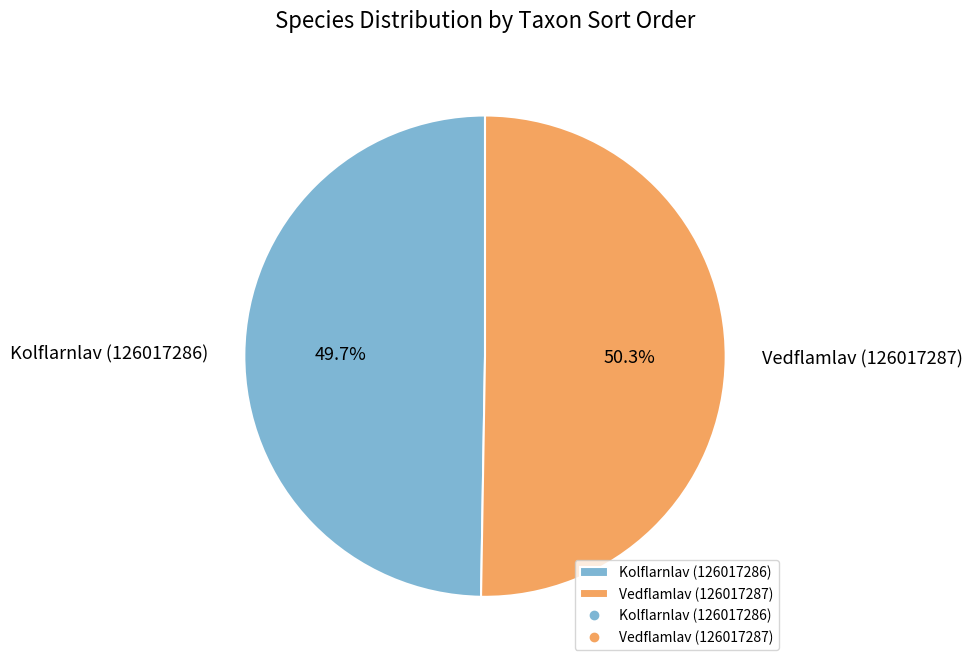

To the nearest percent, what is the combined percentage of Kolflarnlav (126017286) and Vedflamlav (126017287)?

100%